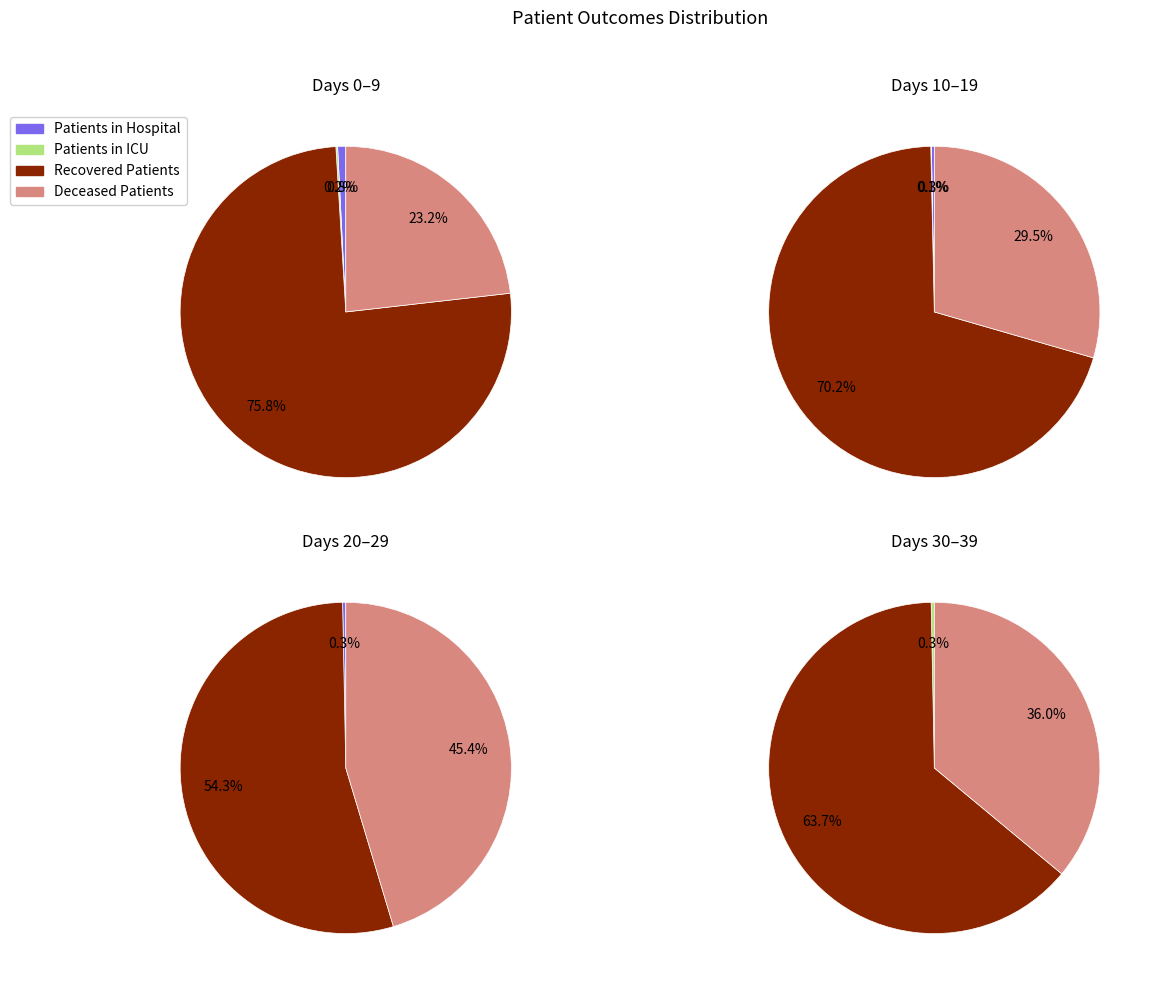

The 16 slice represents 1% of the pie. True or false?

False